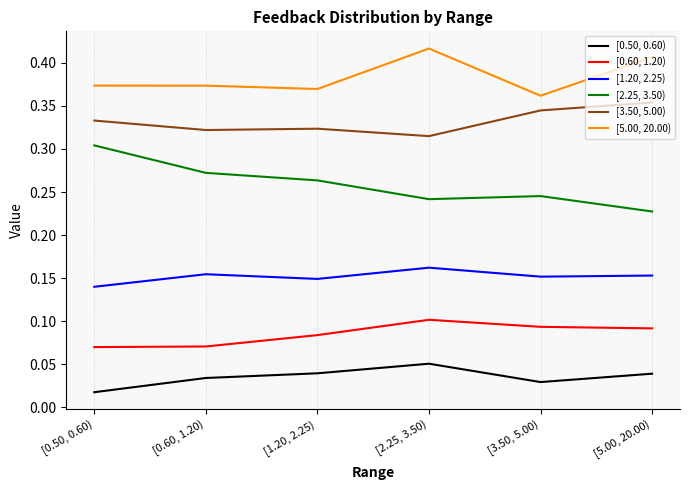

At which label is [1.20, 2.25) closest to 0?

[0.50, 0.60)